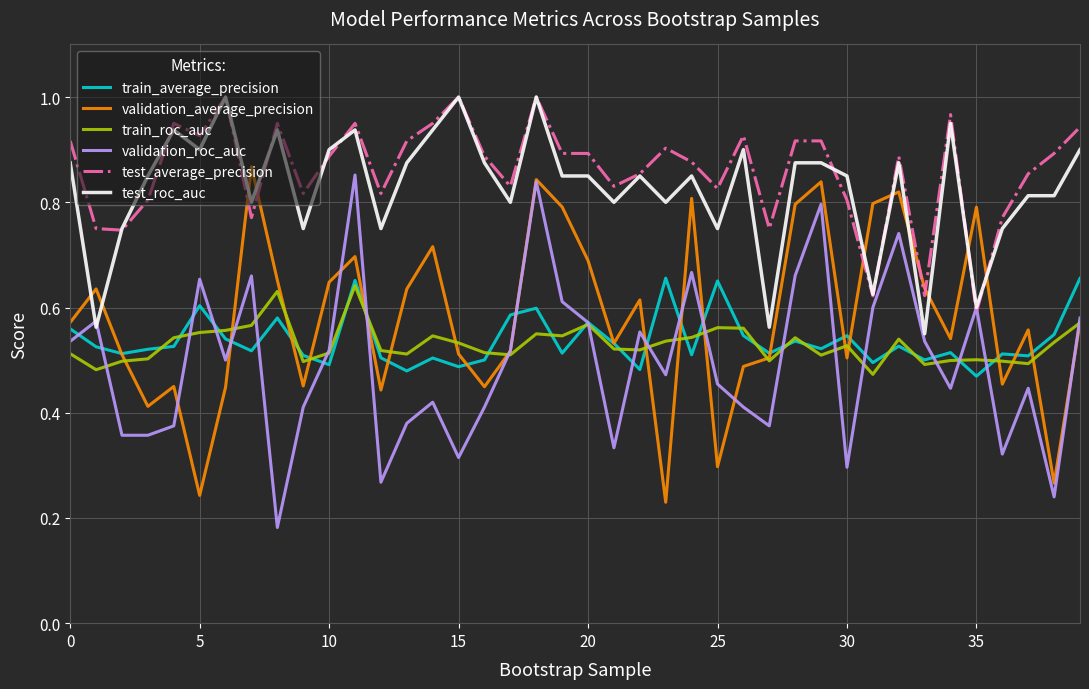

True or false: train_roc_auc and test_roc_auc intersect in this chart.

False